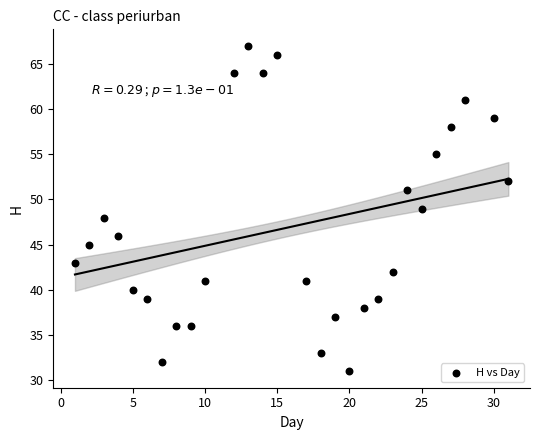

What is the range of Y values (max minus min)?

36